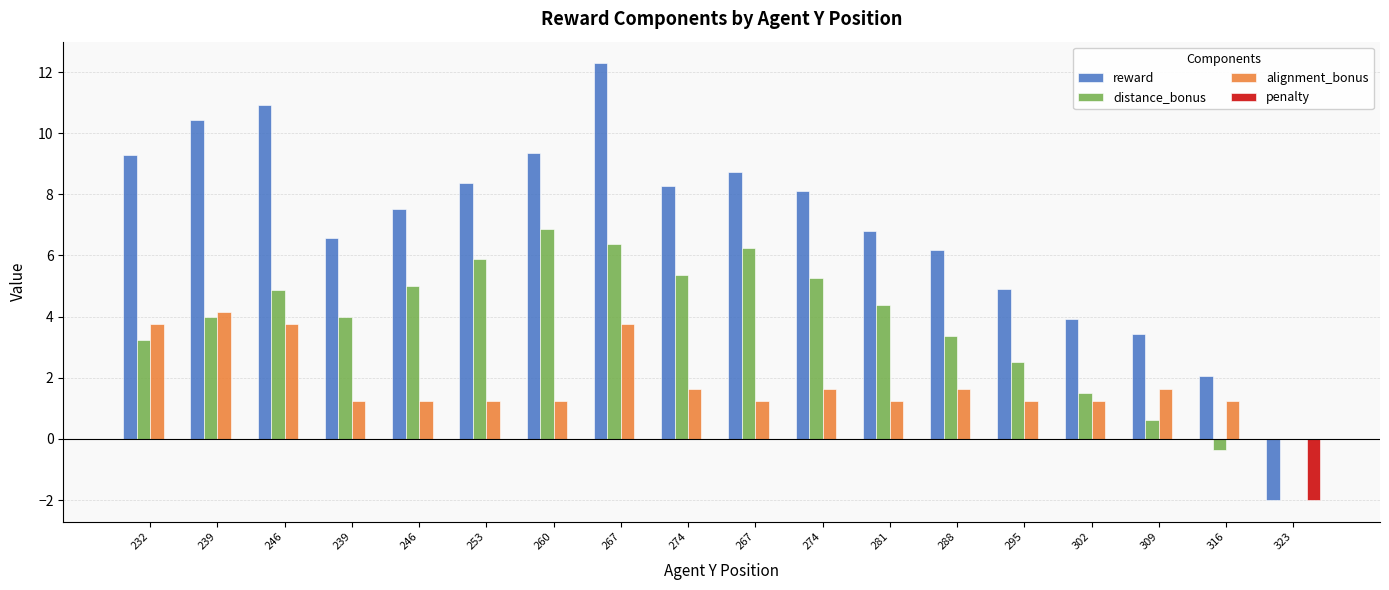

What is the total value across all series at 246?

19.5